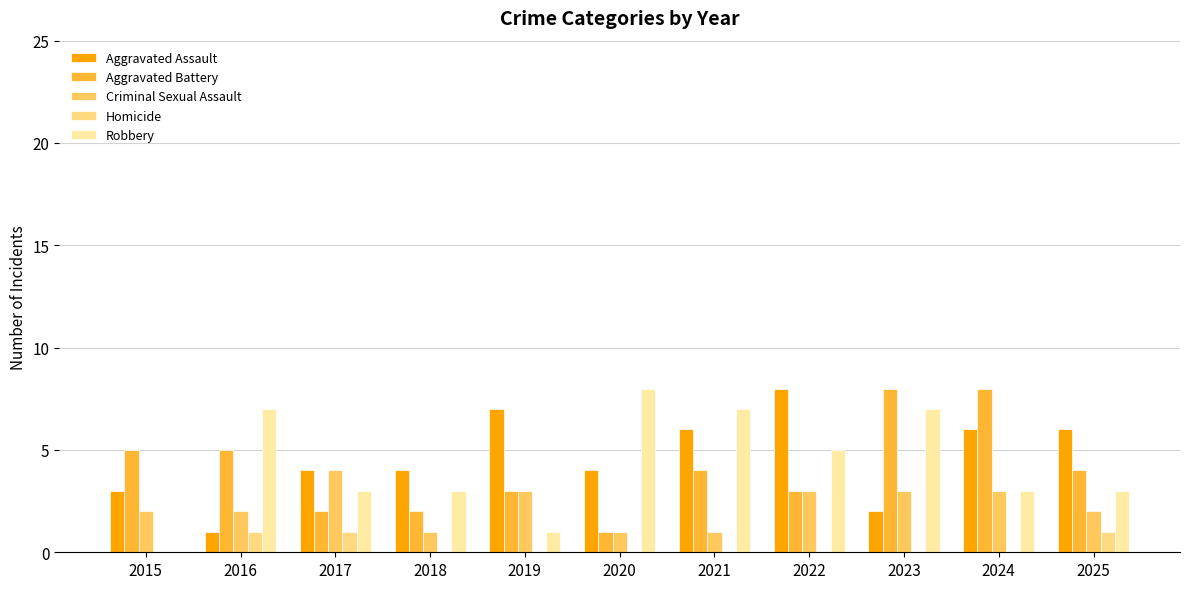

The value of Robbery at 2022 is 5. True or false?

True